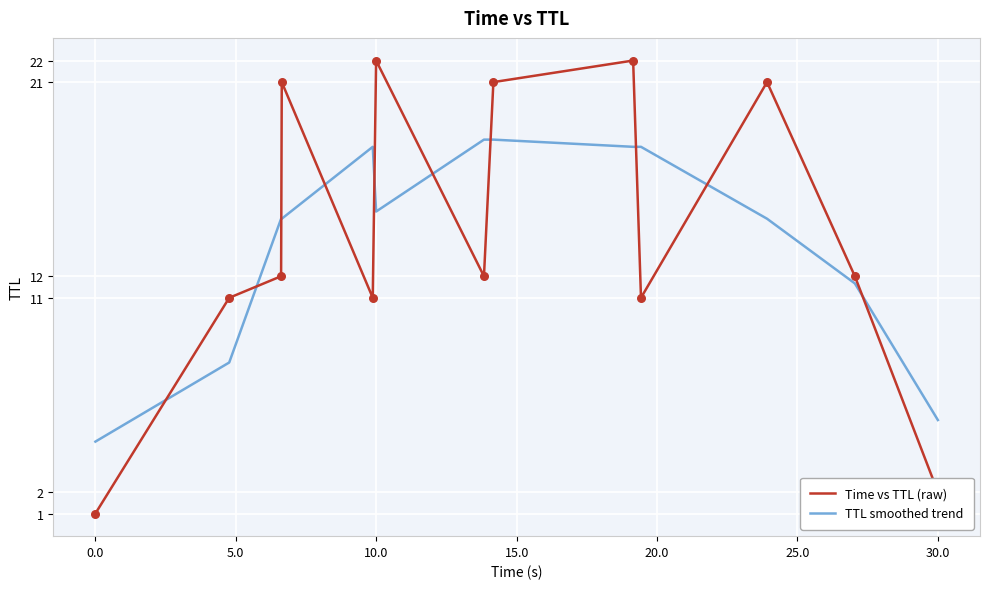

What is the difference between the maximum and minimum values in the TTL smoothed trend series?

14.0